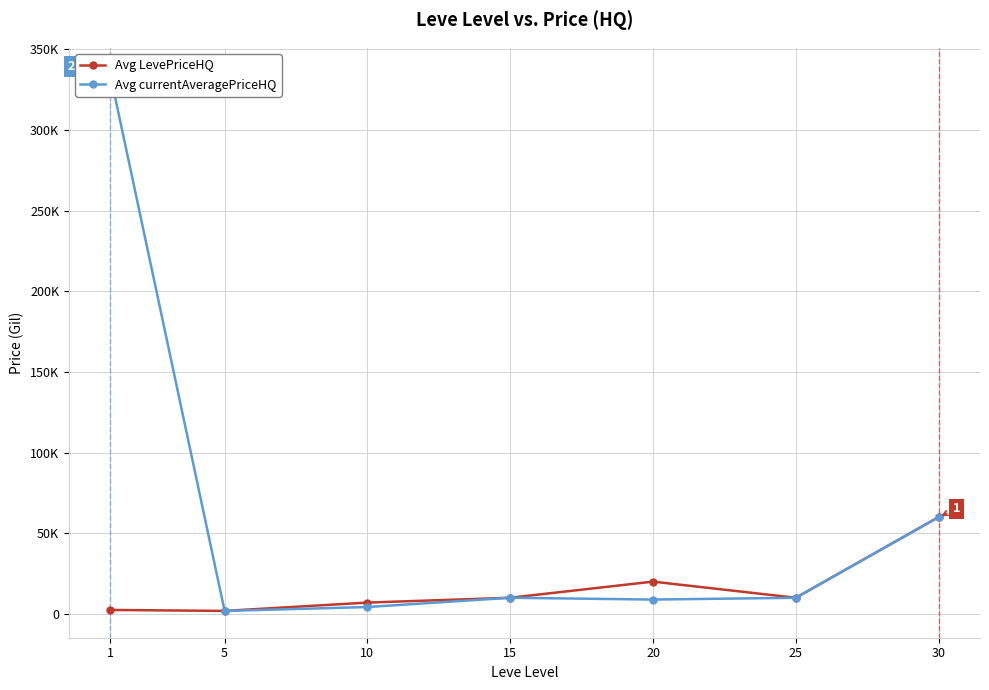

Which series has the largest range (max minus min)?

Avg currentAveragePriceHQ